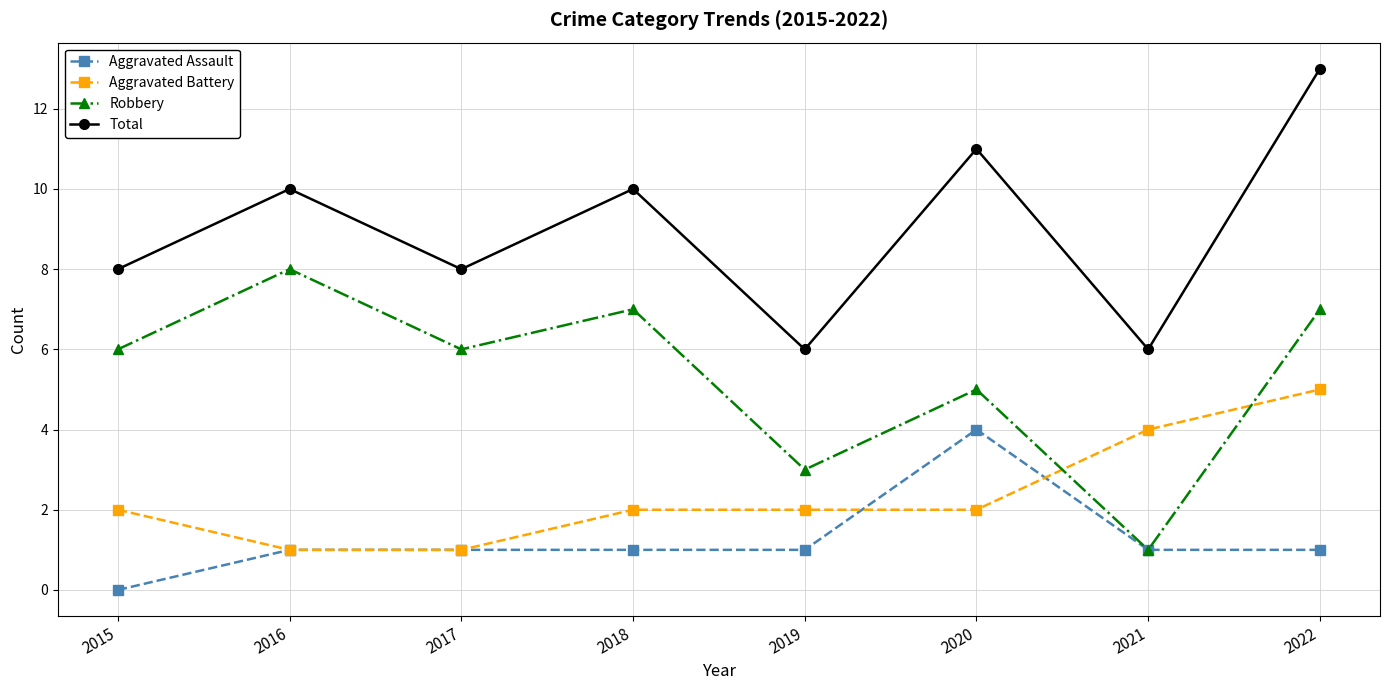

How many lines are shown in the chart?

4